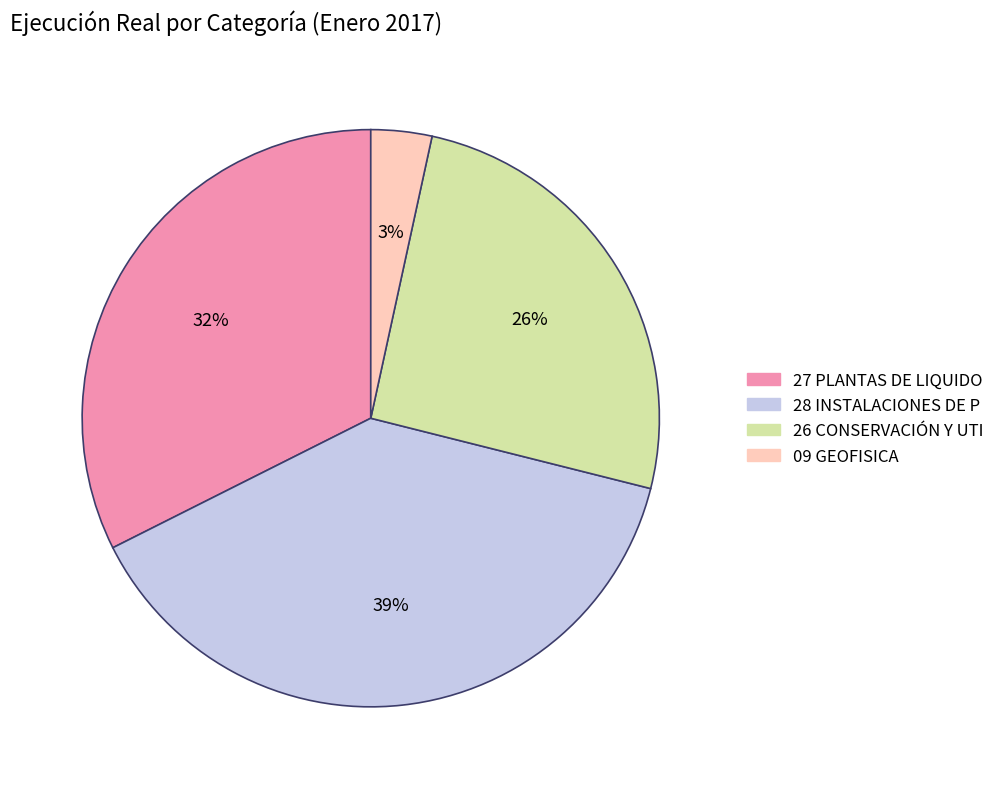

Does any single category account for the majority?

No